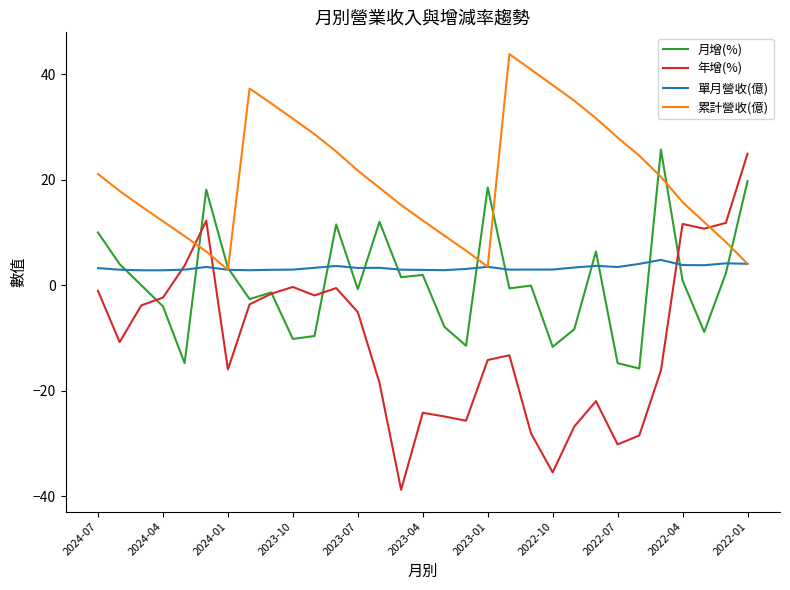

What is the minimum value for 累計營收(億)?

2.9